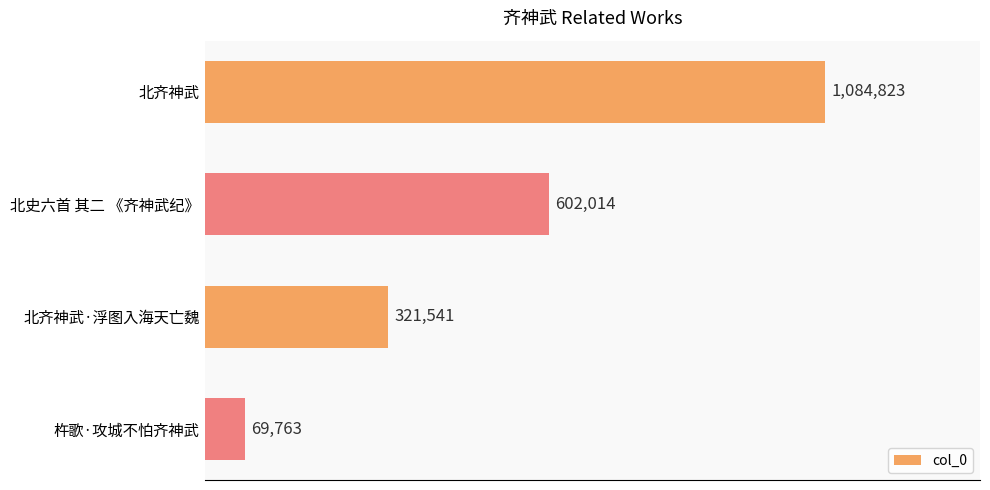

Rank the categories by value from highest to lowest.

北齐神武, 北史六首 其二 《齐神武纪》, 北齐神武·浮图入海天亡魏, 杵歌·攻城不怕齐神武